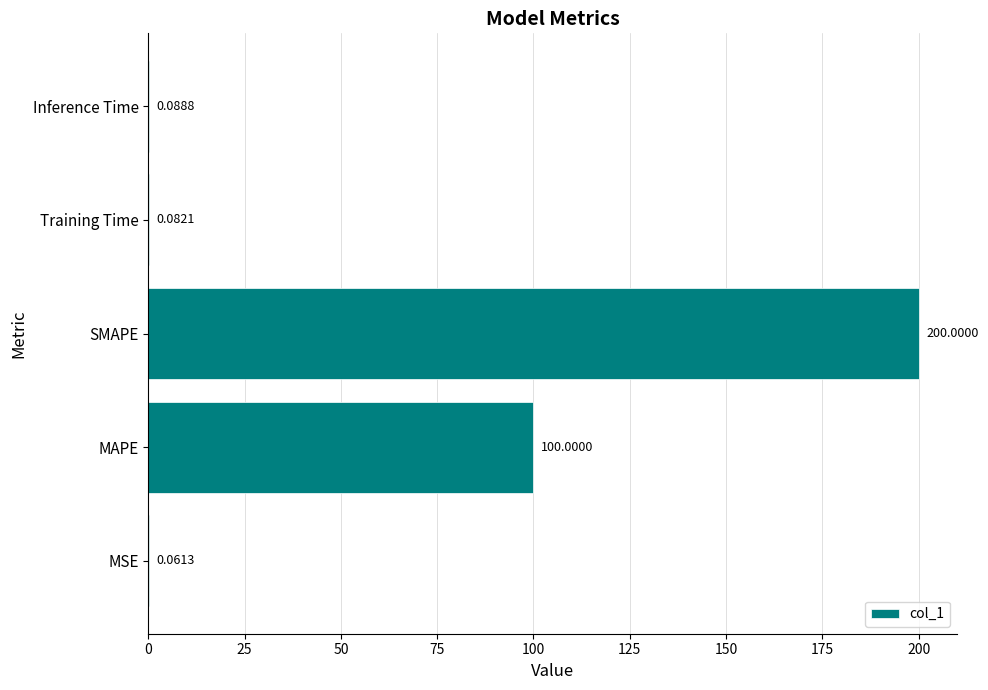

Does the chart contain stacked bars?

No